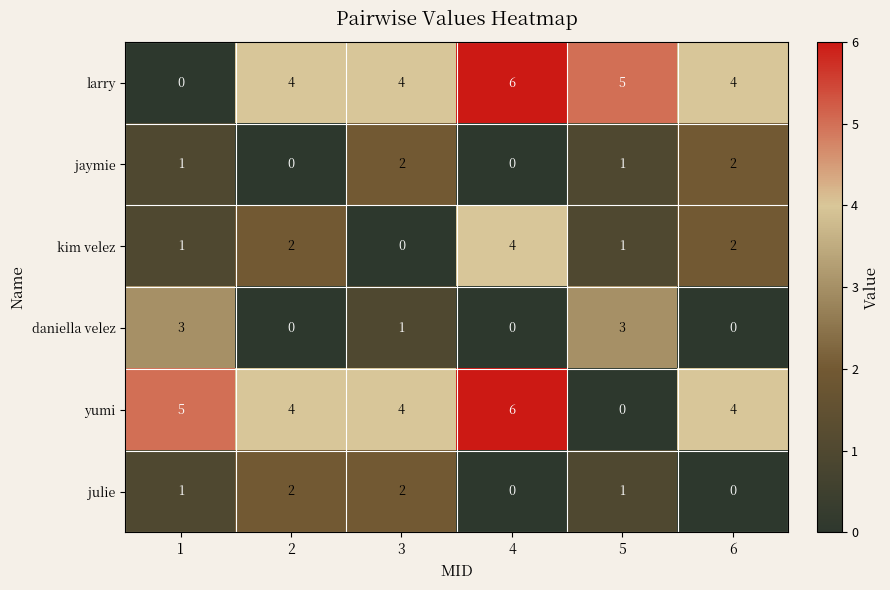

Is the value of yumi at 2 greater than the value of julie at 5?

Yes